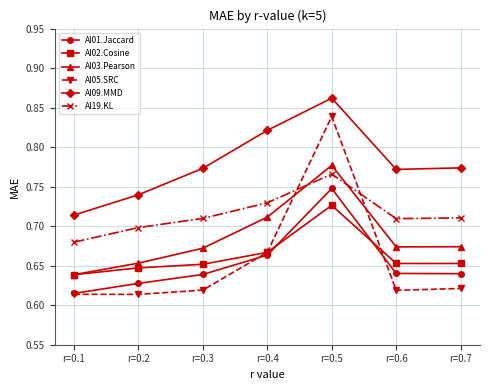

Rank the series at r=0.5 from lowest to highest value.

AI02.Cosine, AI01.Jaccard, AI19.KL, AI03.Pearson, AI05.SRC, AI09.MMD